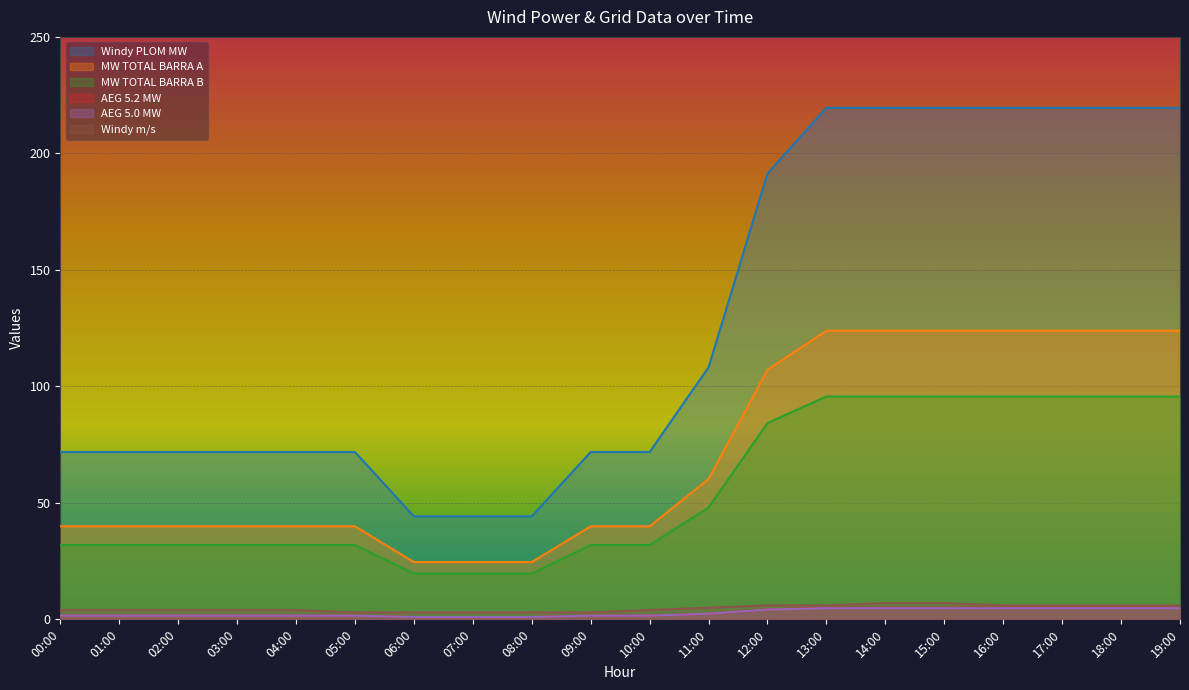

Reading left to right, list all the values displayed in this chart.

Windy PLOM MW: 71.8	71.8	71.8	71.8	71.8	71.8	44.2	44.2	44.2	71.8	71.8	108.2	191.3	219.6	219.6	219.6	219.6	219.6	219.6	219.6
MW TOTAL BARRA A: 39.9	39.9	39.9	39.9	39.9	39.9	24.6	24.6	24.6	39.9	39.9	60.2	107.1	123.9	123.9	123.9	123.9	123.9	123.9	123.9
MW TOTAL BARRA B: 31.9	31.9	31.9	31.9	31.9	31.9	19.6	19.6	19.6	31.9	31.9	48.0	84.2	95.7	95.7	95.7	95.7	95.7	95.7	95.7
AEG 5.2 MW: 1.6	1.6	1.6	1.6	1.6	1.6	1.0	1.0	1.0	1.6	1.6	2.4	4.3	5.0	5.0	5.0	5.0	5.0	5.0	5.0
AEG 5.0 MW: 1.6	1.6	1.6	1.6	1.6	1.6	1.0	1.0	1.0	1.6	1.6	2.4	4.2	4.8	4.8	4.8	4.8	4.8	4.8	4.8
Windy m/s: 4.0	4.0	4.0	4.0	4.0	3.0	3.0	3.0	3.0	3.0	4.0	5.0	6.0	6.0	7.0	7.0	6.0	6.0	6.0	6.0